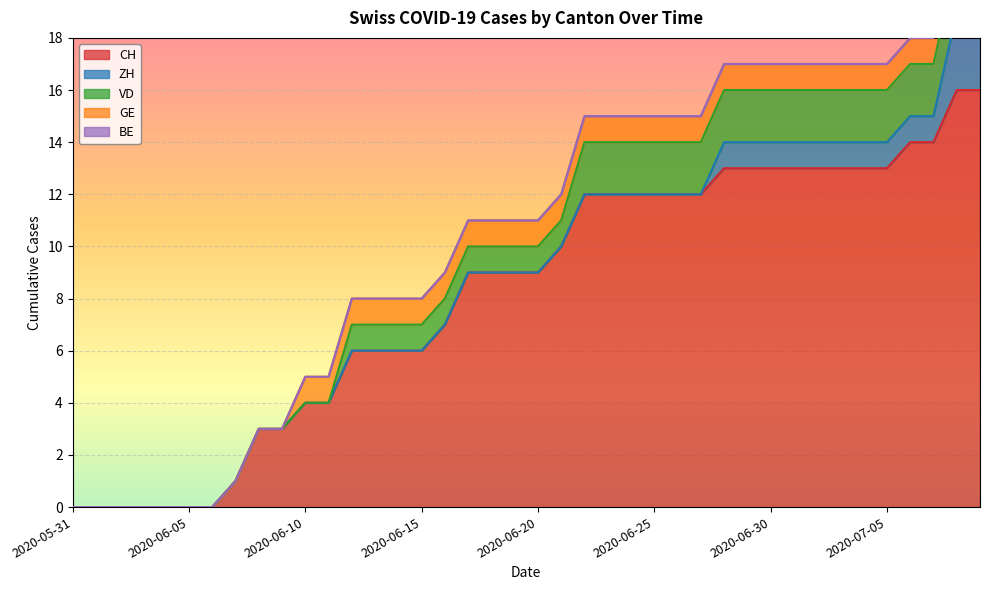

Reading left to right, list all the values displayed in this chart.

CH: 2020-05-31=0	2020-06-01=0	2020-06-02=0	2020-06-03=0	2020-06-04=0	2020-06-05=0	2020-06-06=0	2020-06-07=1	2020-06-08=3	2020-06-09=3	2020-06-10=4	2020-06-11=4	2020-06-12=6	2020-06-13=6	2020-06-14=6	2020-06-15=6	2020-06-16=7	2020-06-17=9	2020-06-18=9	2020-06-19=9	2020-06-20=9	2020-06-21=10	2020-06-22=12	2020-06-23=12	2020-06-24=12	2020-06-25=12	2020-06-26=12	2020-06-27=12	2020-06-28=13	2020-06-29=13	2020-06-30=13	2020-07-01=13	2020-07-02=13	2020-07-03=13	2020-07-04=13	2020-07-05=13	2020-07-06=14	2020-07-07=14	2020-07-08=16	2020-07-09=16
ZH: 2020-05-31=0	2020-06-01=0	2020-06-02=0	2020-06-03=0	2020-06-04=0	2020-06-05=0	2020-06-06=0	2020-06-07=0	2020-06-08=0	2020-06-09=0	2020-06-10=0	2020-06-11=0	2020-06-12=0	2020-06-13=0	2020-06-14=0	2020-06-15=0	2020-06-16=0	2020-06-17=0	2020-06-18=0	2020-06-19=0	2020-06-20=0	2020-06-21=0	2020-06-22=0	2020-06-23=0	2020-06-24=0	2020-06-25=0	2020-06-26=0	2020-06-27=0	2020-06-28=1	2020-06-29=1	2020-06-30=1	2020-07-01=1	2020-07-02=1	2020-07-03=1	2020-07-04=1	2020-07-05=1	2020-07-06=1	2020-07-07=1	2020-07-08=3	2020-07-09=3
VD: 2020-05-31=0	2020-06-01=0	2020-06-02=0	2020-06-03=0	2020-06-04=0	2020-06-05=0	2020-06-06=0	2020-06-07=0	2020-06-08=0	2020-06-09=0	2020-06-10=0	2020-06-11=0	2020-06-12=1	2020-06-13=1	2020-06-14=1	2020-06-15=1	2020-06-16=1	2020-06-17=1	2020-06-18=1	2020-06-19=1	2020-06-20=1	2020-06-21=1	2020-06-22=2	2020-06-23=2	2020-06-24=2	2020-06-25=2	2020-06-26=2	2020-06-27=2	2020-06-28=2	2020-06-29=2	2020-06-30=2	2020-07-01=2	2020-07-02=2	2020-07-03=2	2020-07-04=2	2020-07-05=2	2020-07-06=2	2020-07-07=2	2020-07-08=2	2020-07-09=2
GE: 2020-05-31=0	2020-06-01=0	2020-06-02=0	2020-06-03=0	2020-06-04=0	2020-06-05=0	2020-06-06=0	2020-06-07=0	2020-06-08=0	2020-06-09=0	2020-06-10=1	2020-06-11=1	2020-06-12=1	2020-06-13=1	2020-06-14=1	2020-06-15=1	2020-06-16=1	2020-06-17=1	2020-06-18=1	2020-06-19=1	2020-06-20=1	2020-06-21=1	2020-06-22=1	2020-06-23=1	2020-06-24=1	2020-06-25=1	2020-06-26=1	2020-06-27=1	2020-06-28=1	2020-06-29=1	2020-06-30=1	2020-07-01=1	2020-07-02=1	2020-07-03=1	2020-07-04=1	2020-07-05=1	2020-07-06=1	2020-07-07=1	2020-07-08=1	2020-07-09=1
BE: 2020-05-31=0	2020-06-01=0	2020-06-02=0	2020-06-03=0	2020-06-04=0	2020-06-05=0	2020-06-06=0	2020-06-07=0	2020-06-08=0	2020-06-09=0	2020-06-10=0	2020-06-11=0	2020-06-12=0	2020-06-13=0	2020-06-14=0	2020-06-15=0	2020-06-16=0	2020-06-17=0	2020-06-18=0	2020-06-19=0	2020-06-20=0	2020-06-21=0	2020-06-22=0	2020-06-23=0	2020-06-24=0	2020-06-25=0	2020-06-26=0	2020-06-27=0	2020-06-28=0	2020-06-29=0	2020-06-30=0	2020-07-01=0	2020-07-02=0	2020-07-03=0	2020-07-04=0	2020-07-05=0	2020-07-06=0	2020-07-07=0	2020-07-08=0	2020-07-09=0